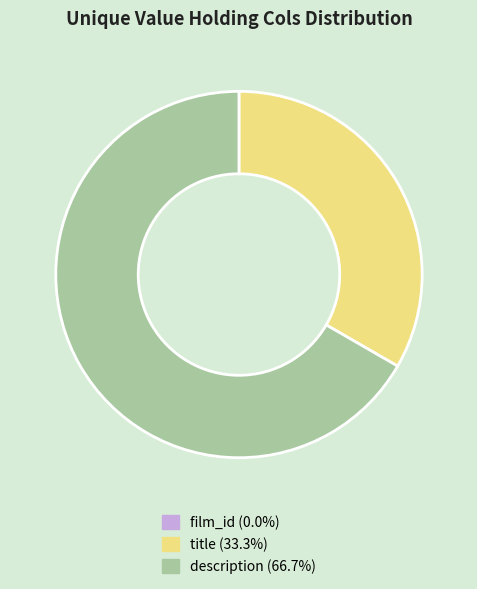

Which has a higher value, title or description?

description